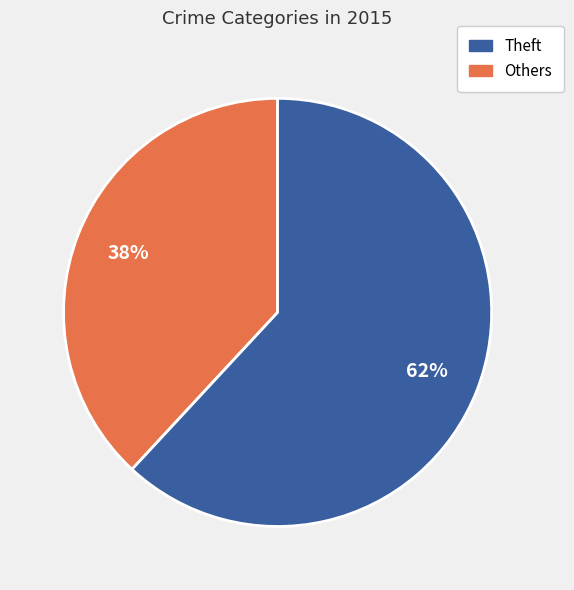

How many segments does this pie chart have?

2